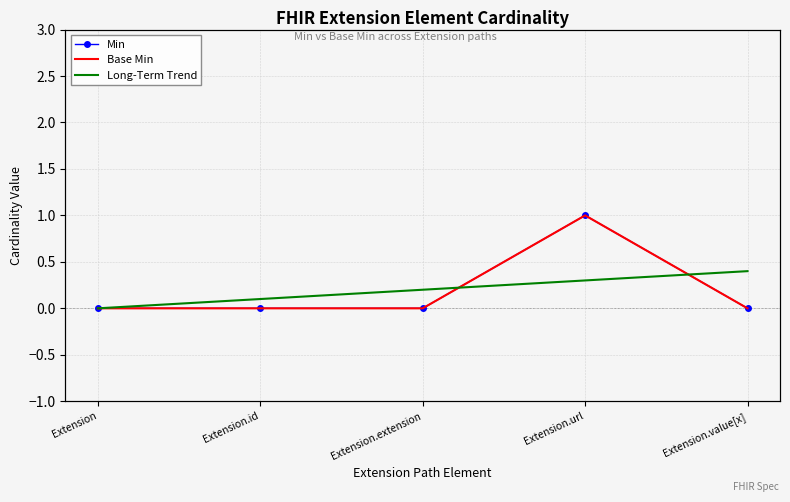

At which category does the chart reach its peak across all series?

Extension.url